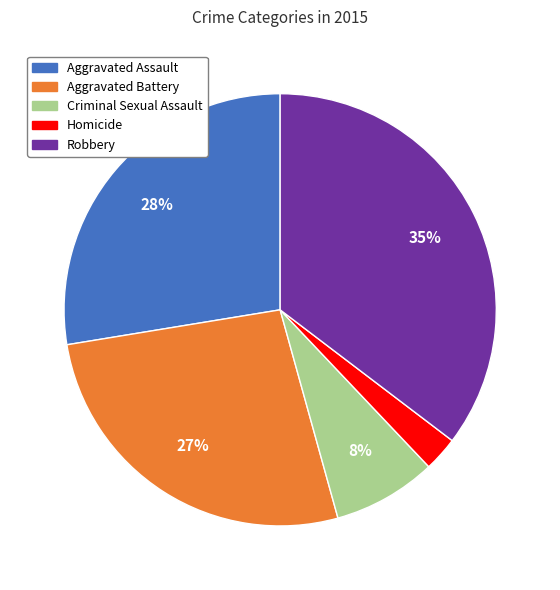

What is the smallest slice in the pie chart?

Homicide